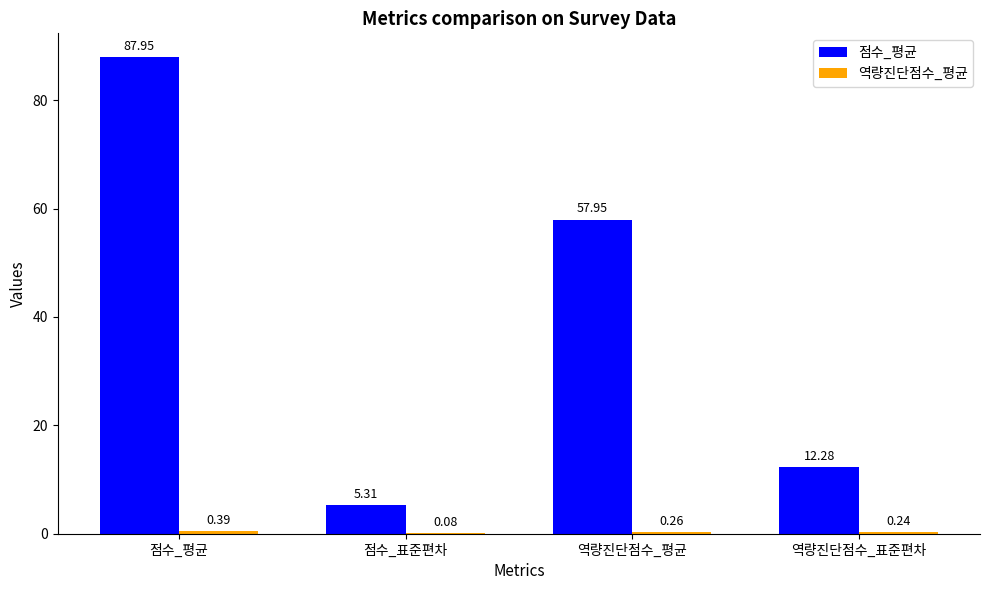

Which series has the largest total across all categories?

점수_평균